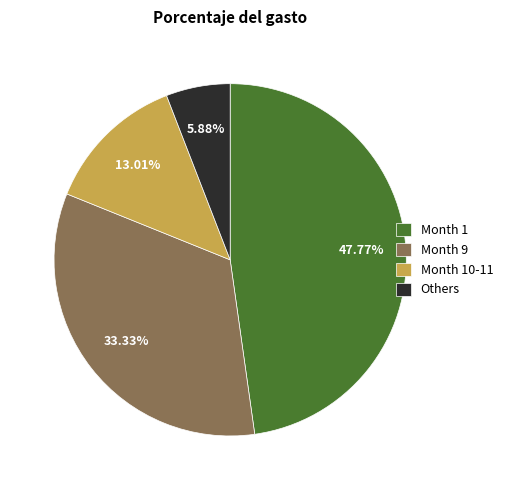

Do Others and Month 9 together represent more than half of the pie?

No